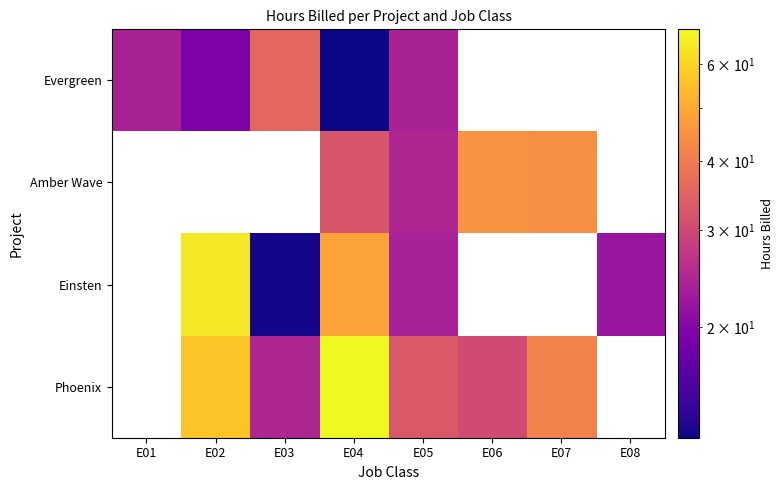

Between E02 and E04, which series saw the biggest shift?

Einsten